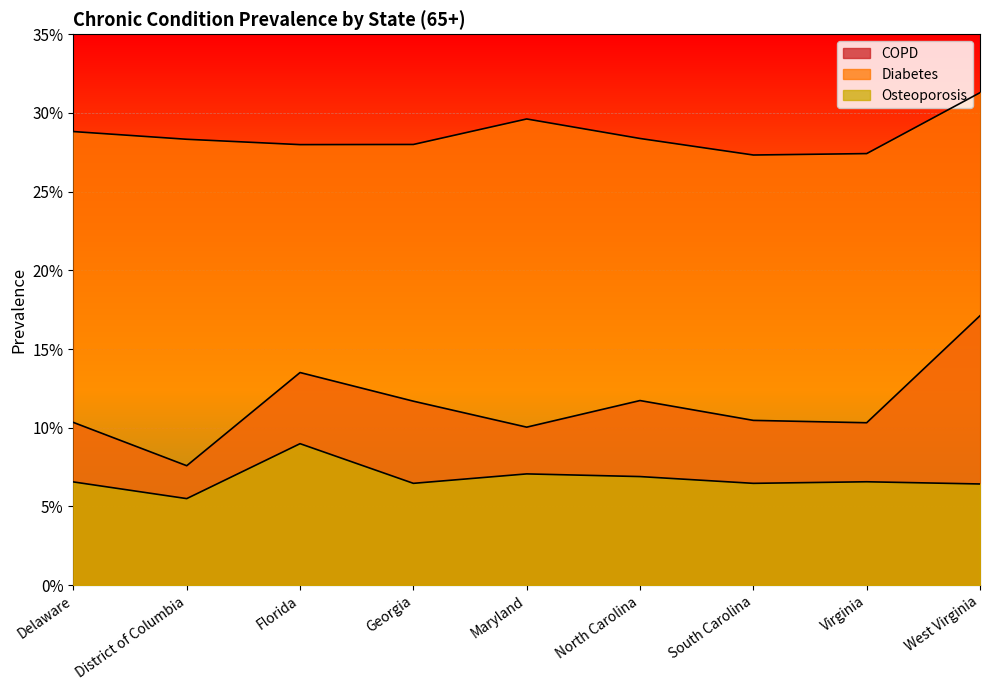

Does the chart display data point markers on the line(s)?

No